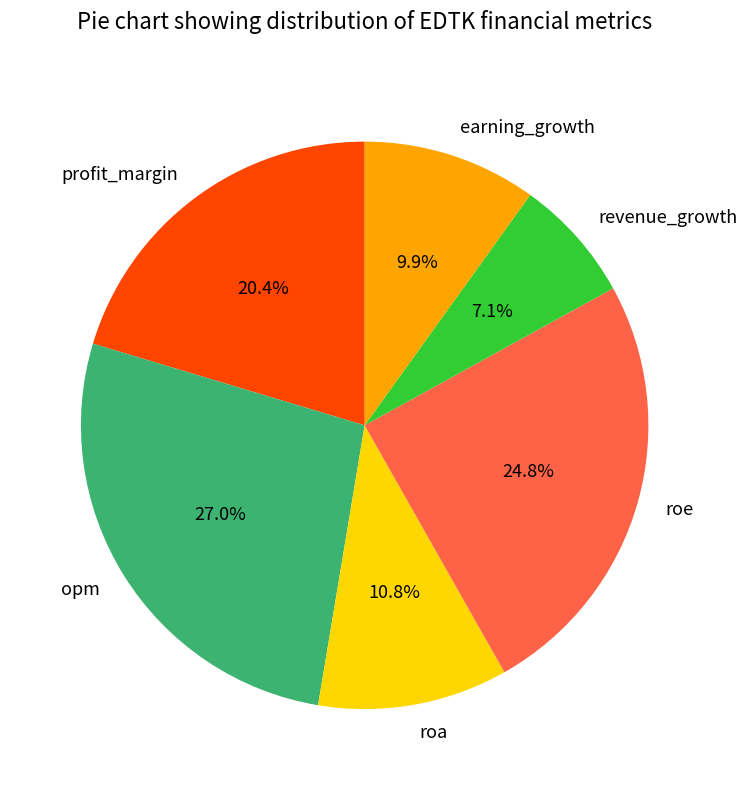

How many slices are in this pie chart?

6